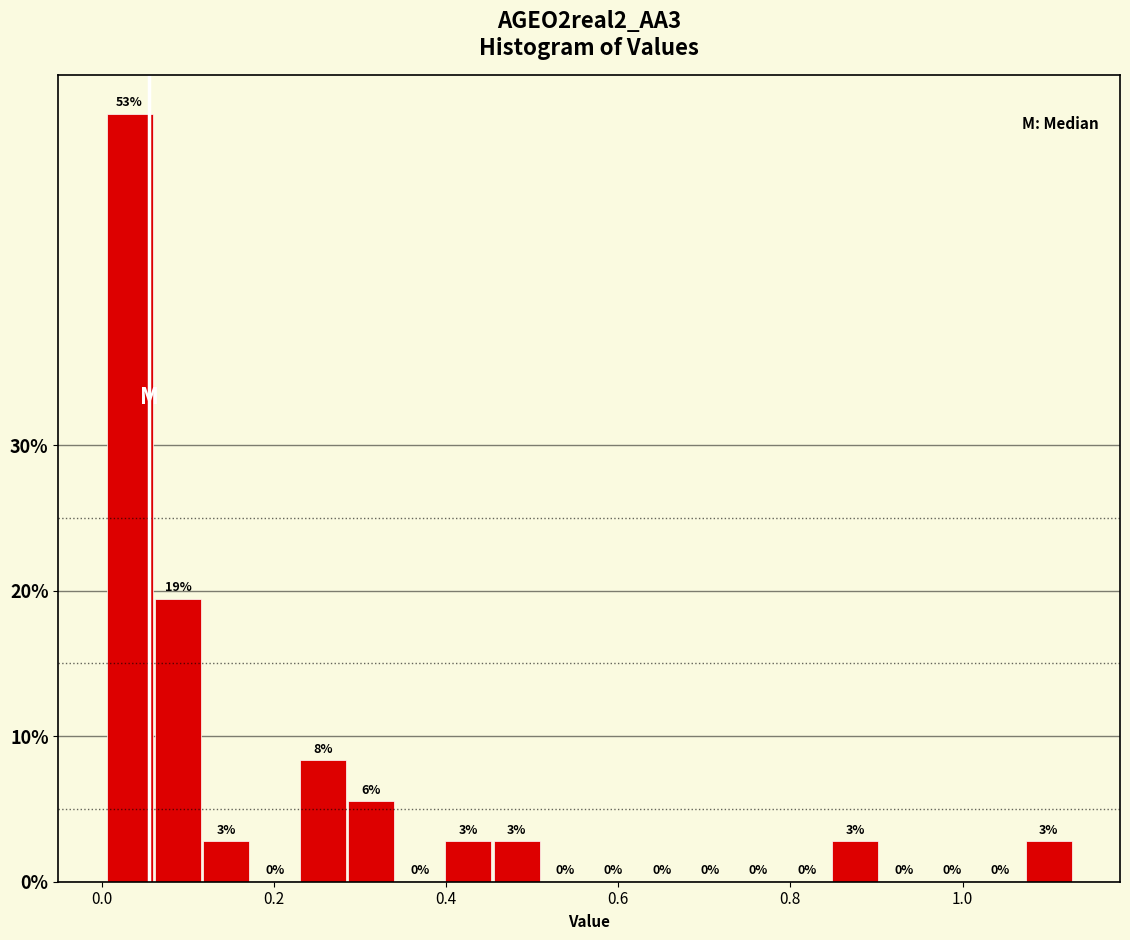

Around what value on the x-axis is the tallest bar? Give the approximate position of its centre, as read against the axis.

0.04